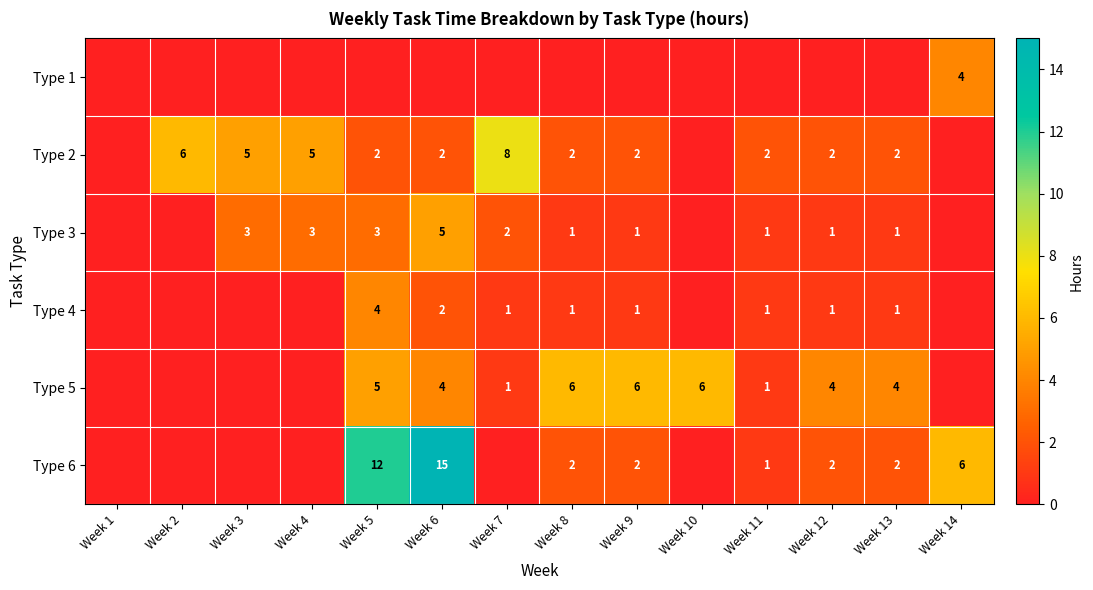

The Type 3 series shows 5 at Week 3. True or false?

False